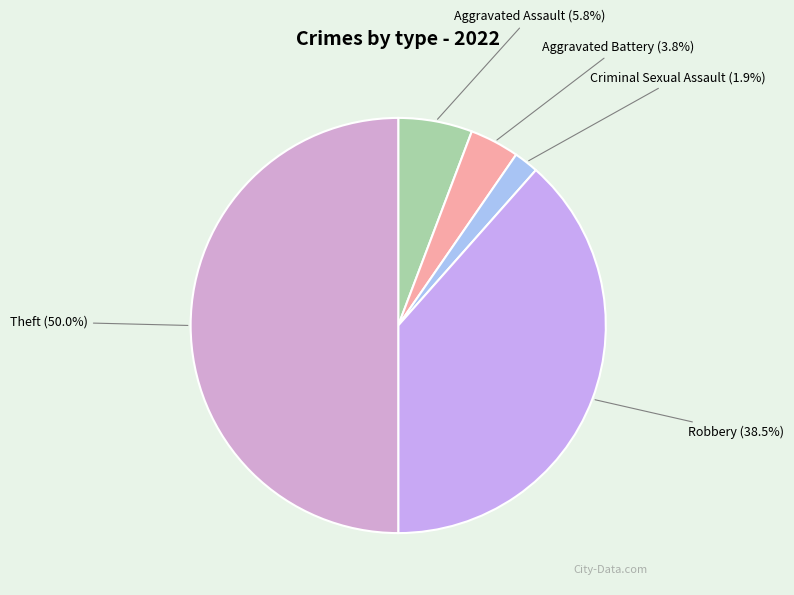

Does Aggravated Battery represent more than half of the total?

No